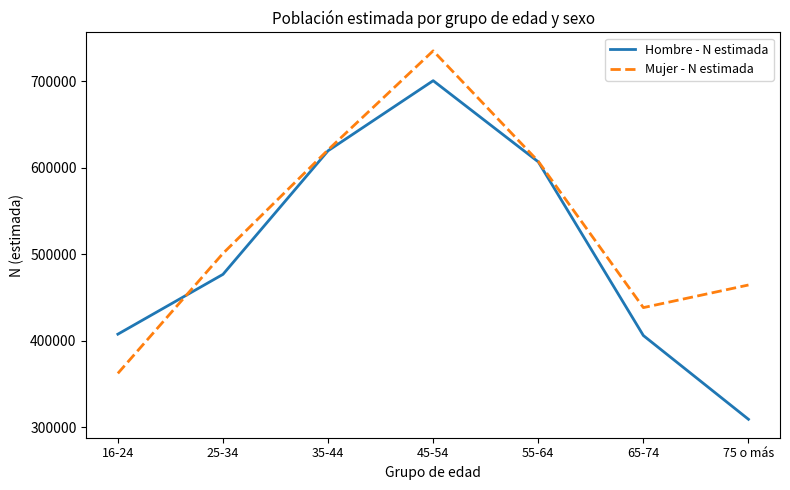

How many interior local peaks does the Hombre - N estimada series have?

1